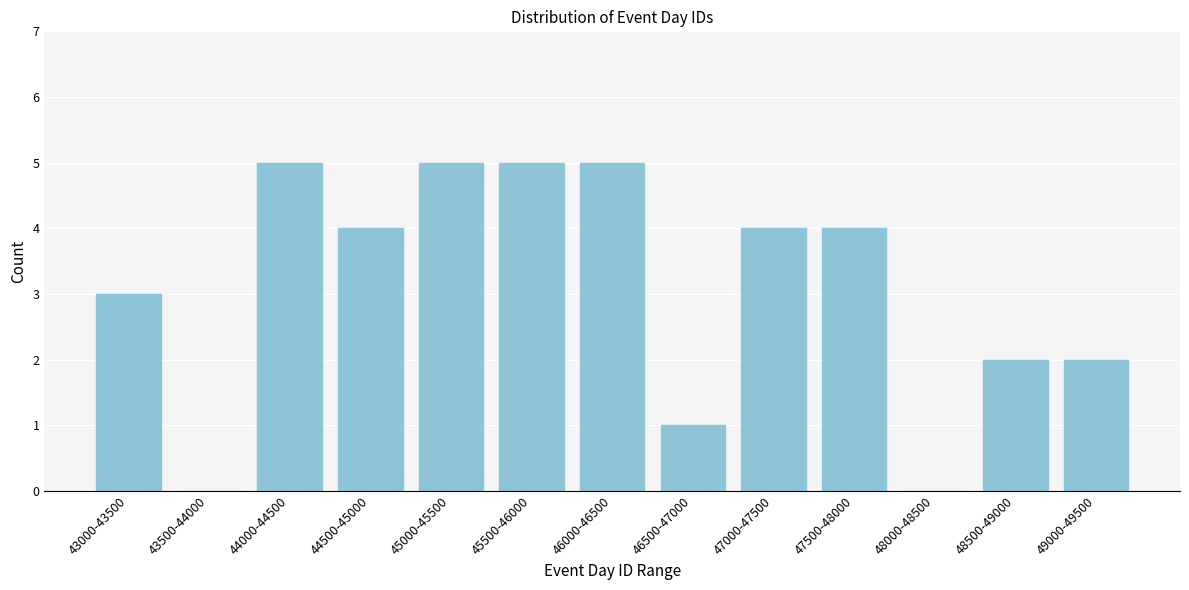

Reading left to right, extract all data points from this chart.

43000-43500=3	43500-44000=0	44000-44500=5	44500-45000=4	45000-45500=5	45500-46000=5	46000-46500=5	46500-47000=1	47000-47500=4	47500-48000=4	48000-48500=0	48500-49000=2	49000-49500=2